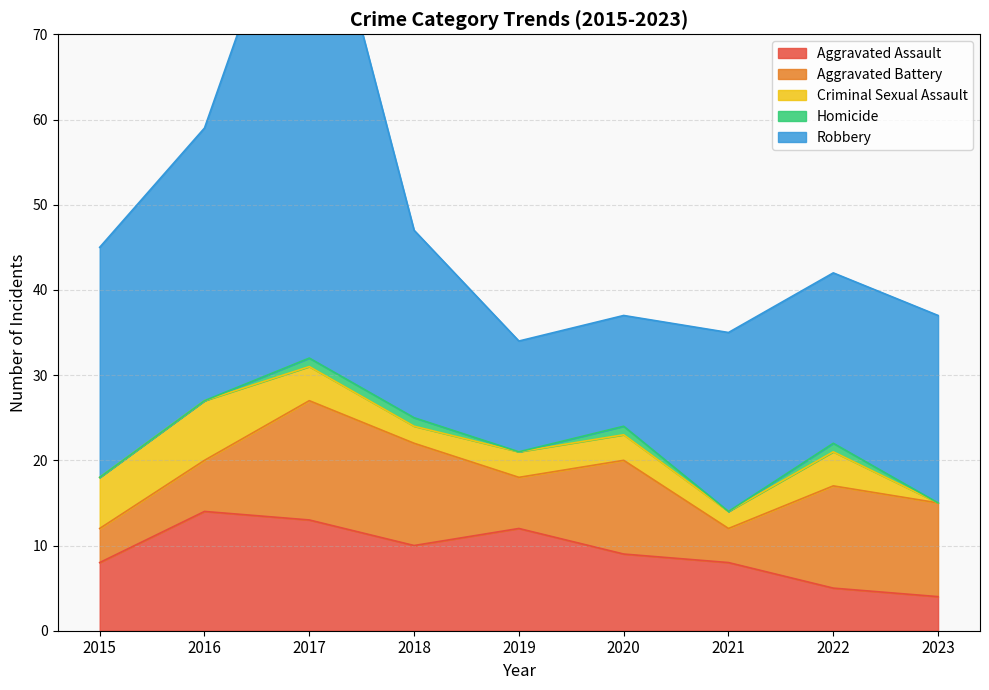

True or false: Homicide and Criminal Sexual Assault intersect in this chart.

False